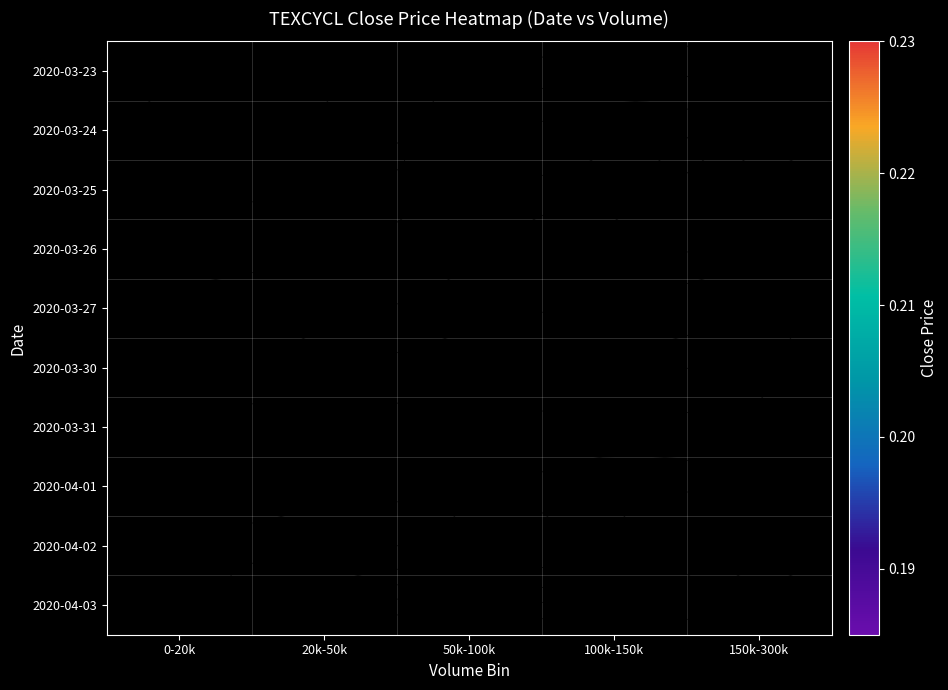

List the series in order of their peak value, lowest first.

2020-03-23, 2020-03-24, 2020-03-25, 2020-03-26, 2020-03-27, 2020-03-30, 2020-03-31, 2020-04-01, 2020-04-02, 2020-04-03